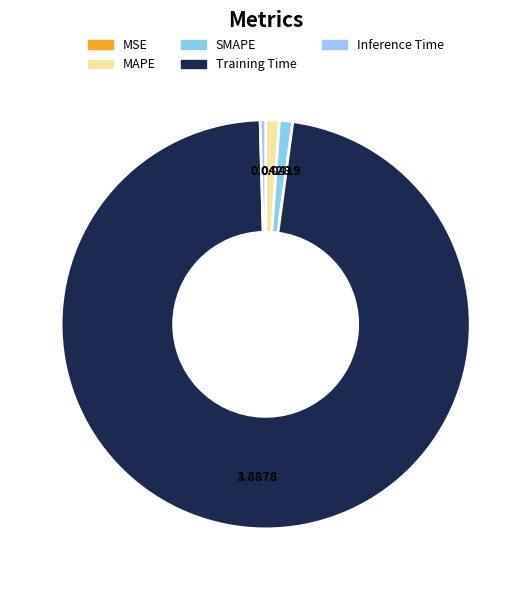

To the nearest percent, what is the difference between the largest and smallest slice percentages?

97%